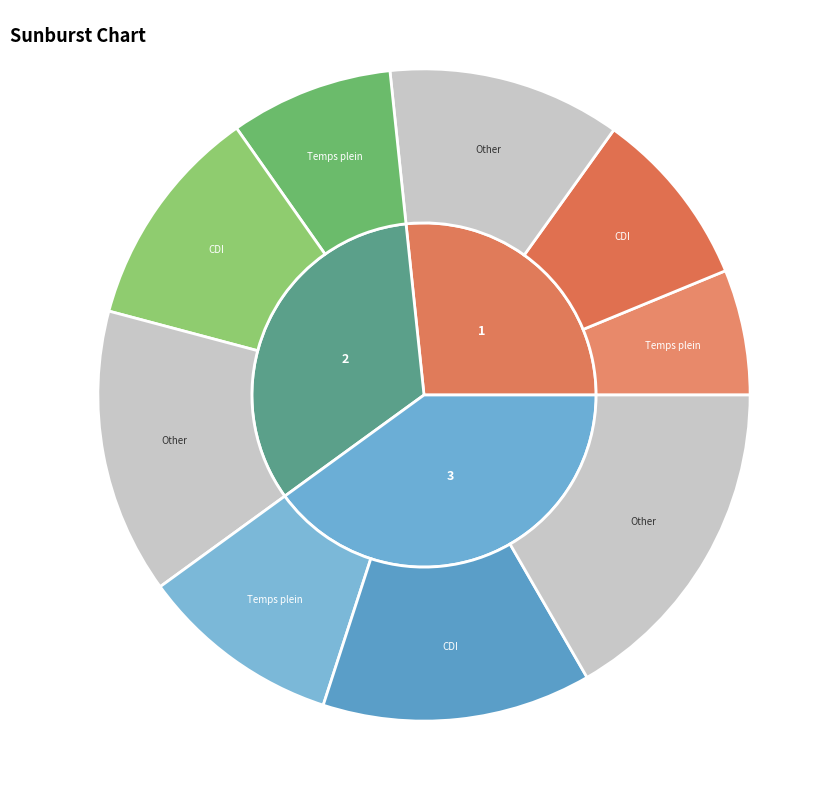

Which has a higher value, 3 or 1?

3